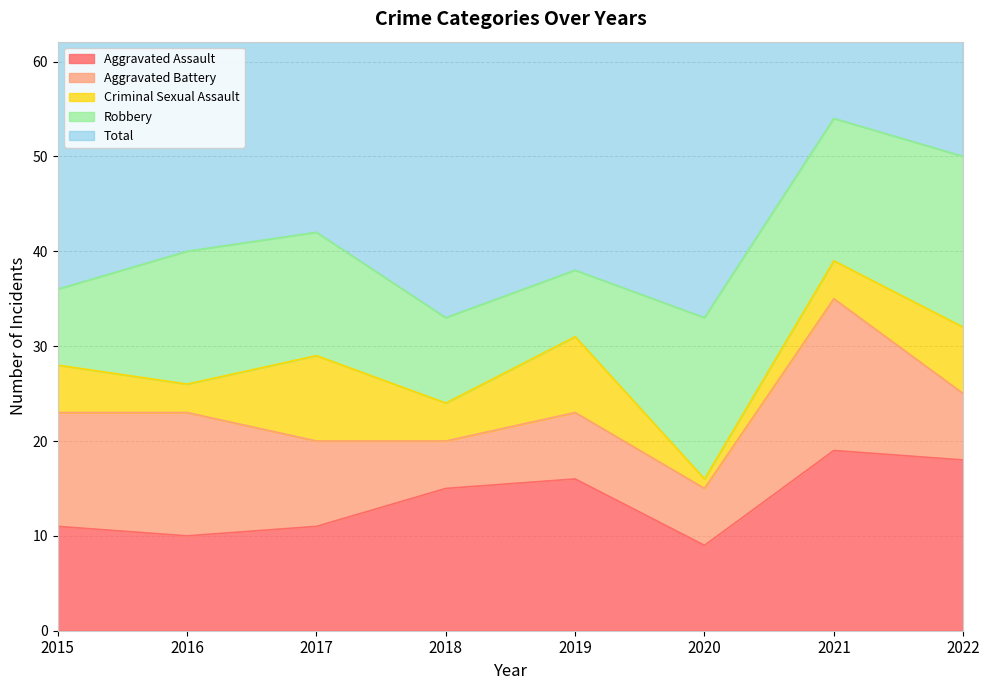

List the series in order of their peak value, highest first.

Total, Aggravated Assault, Robbery, Aggravated Battery, Criminal Sexual Assault